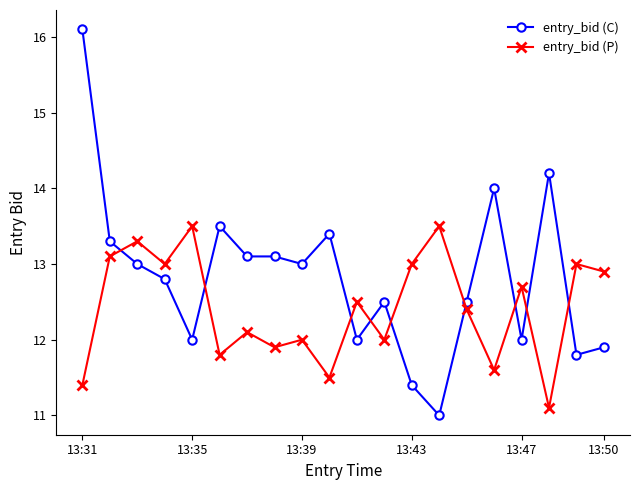

Which series has the widest spread of values?

entry_bid (C)